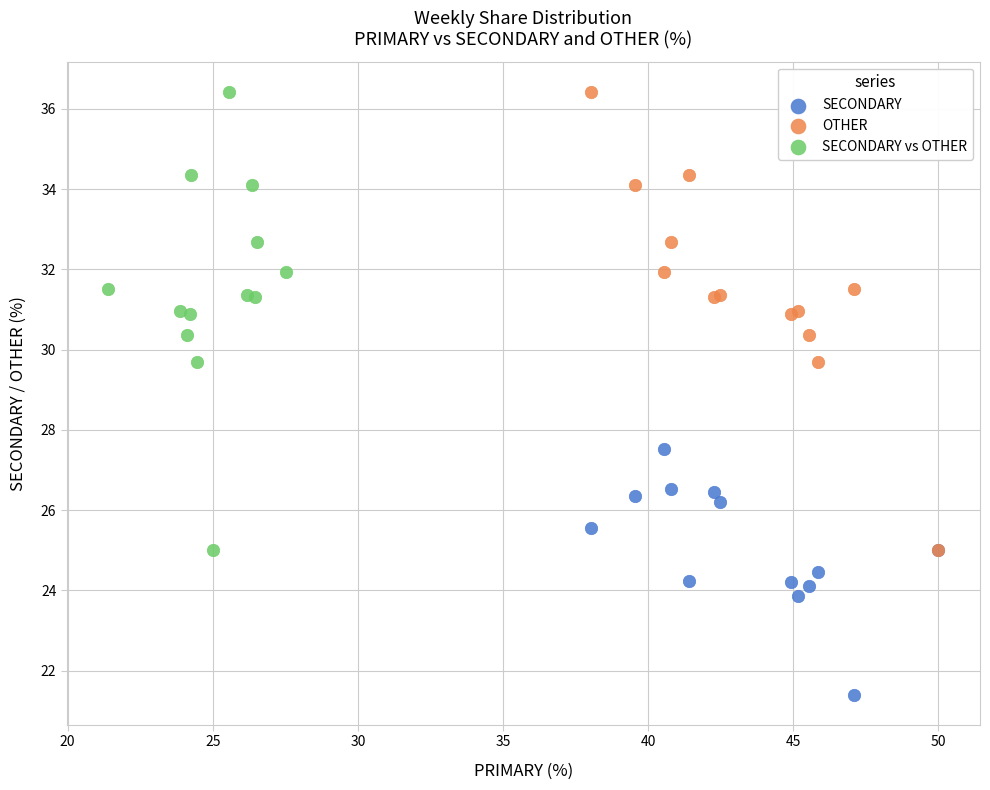

Which series contains the lowest Y value?

SECONDARY